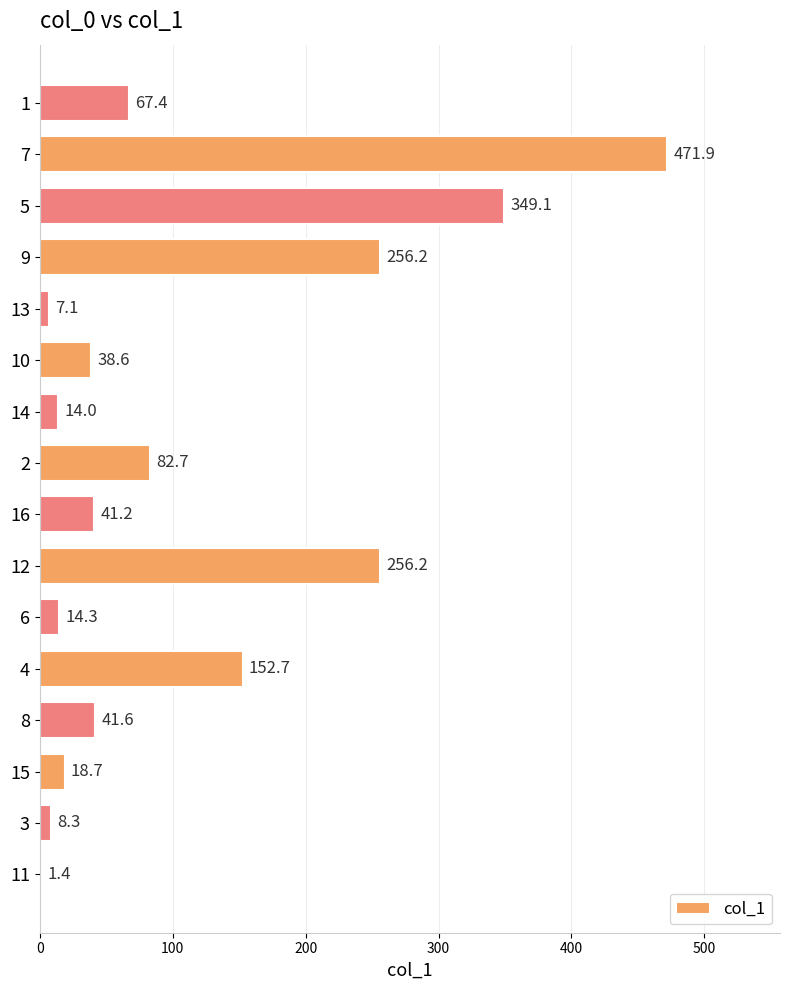

True or false: the data shows 14.9 at 7.

False